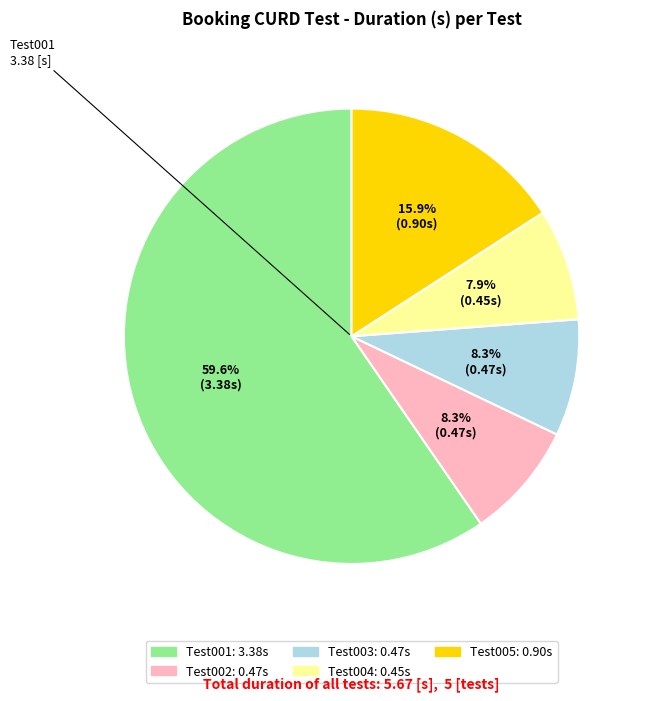

Count the number of slices in the pie.

5